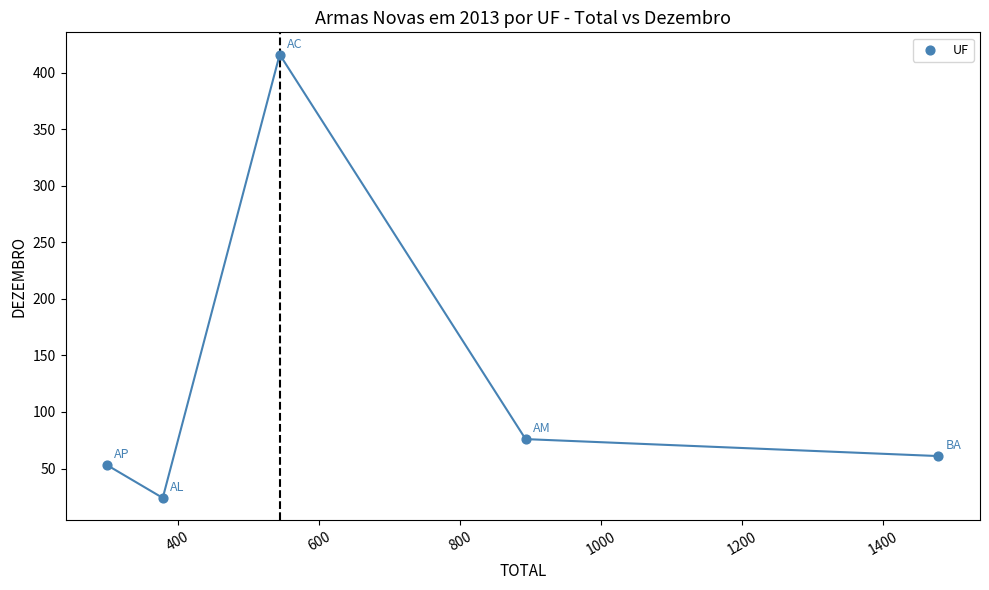

What Y value in the scatter plot is closest to 220?

76